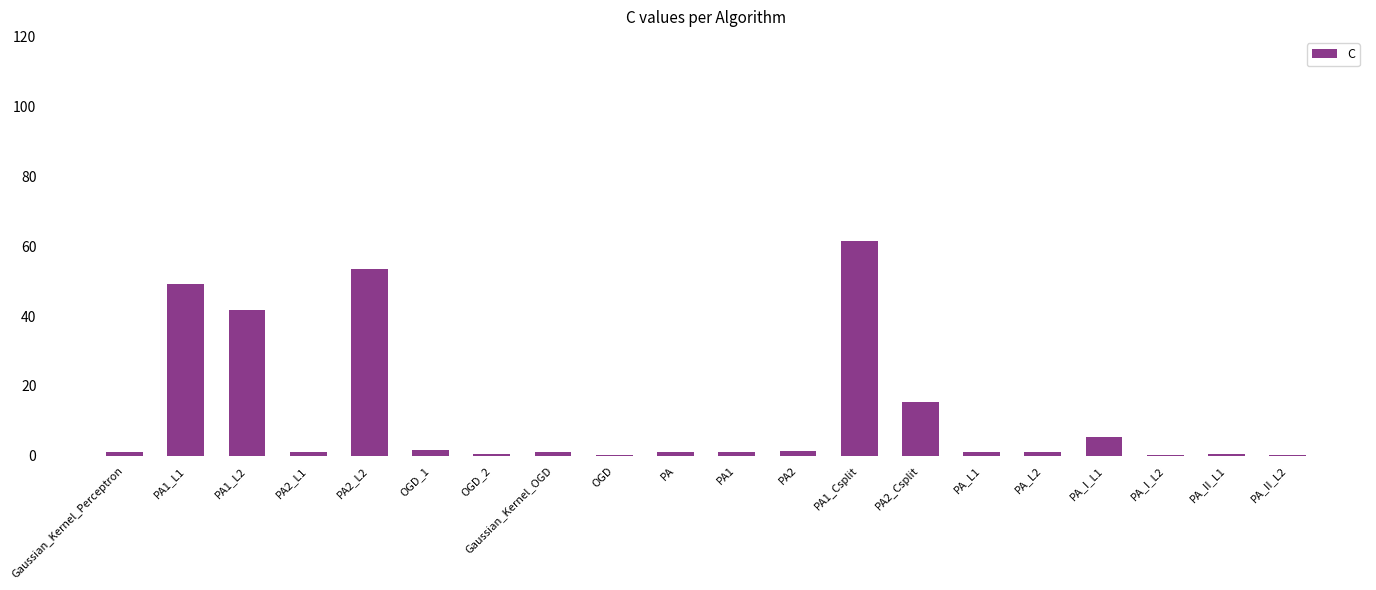

At which label is the value closest to 30?

PA1_L2